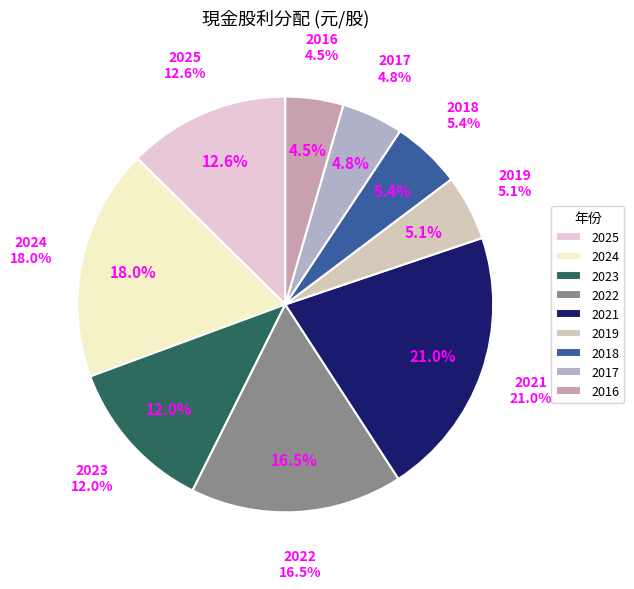

How much of the chart is everything except 2017?

95.2%